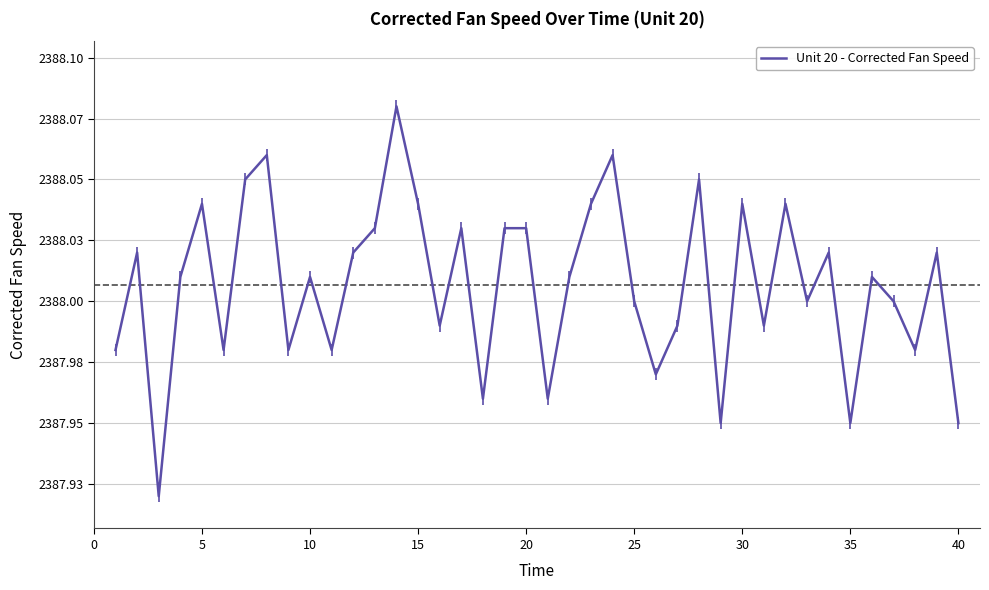

Is this an area chart (filled region under the line)?

No